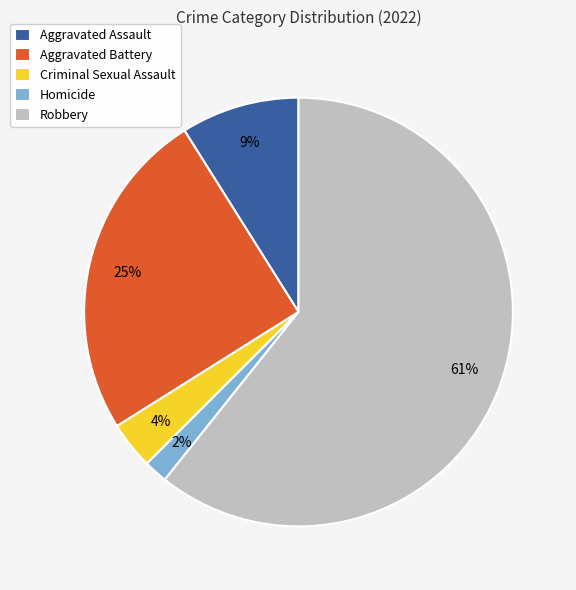

To the nearest percent, what portion does Criminal Sexual Assault represent?

4%